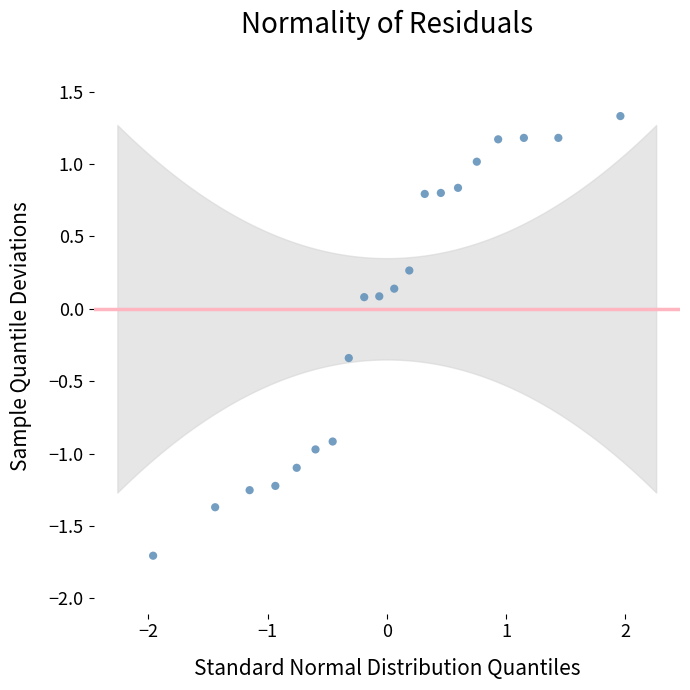

What is the range of Y values (max minus min)?

3.0